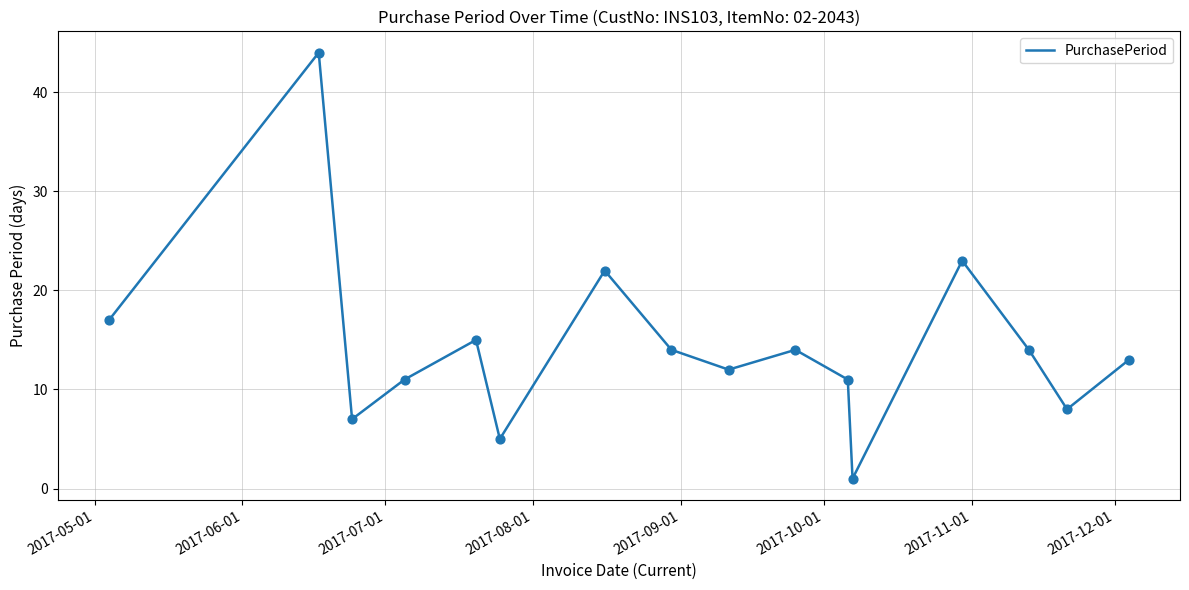

What is the greatest value displayed?

44